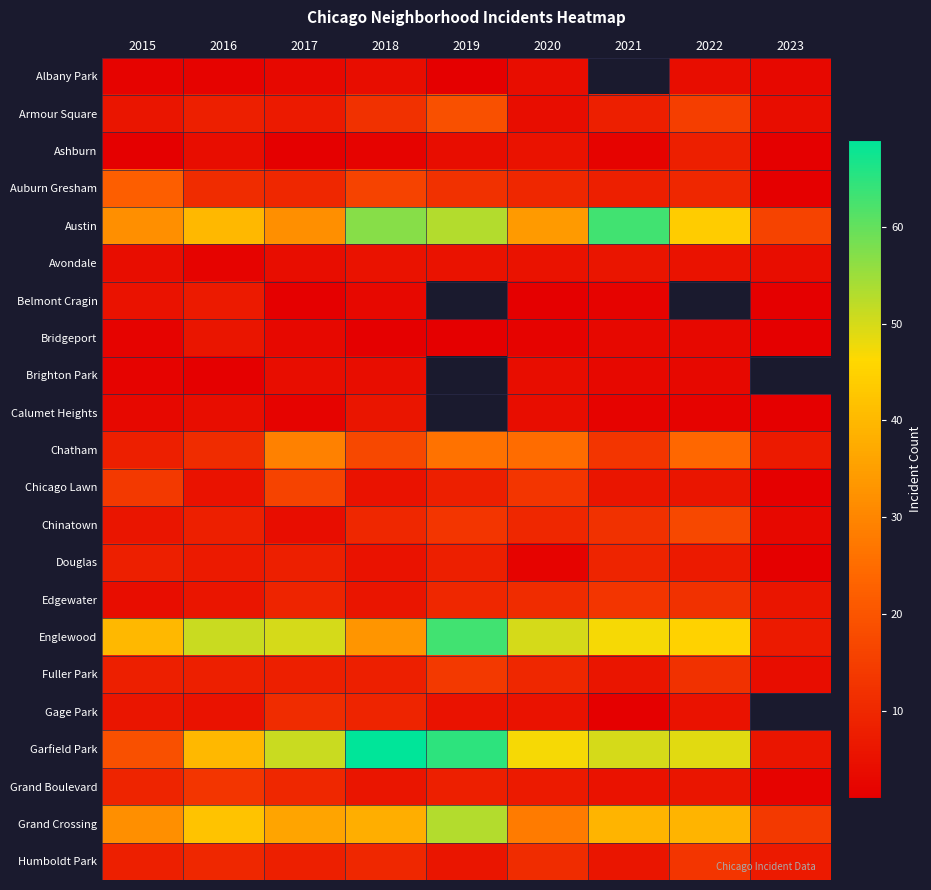

The Albany Park series shows 3.5 at 2016. True or false?

False